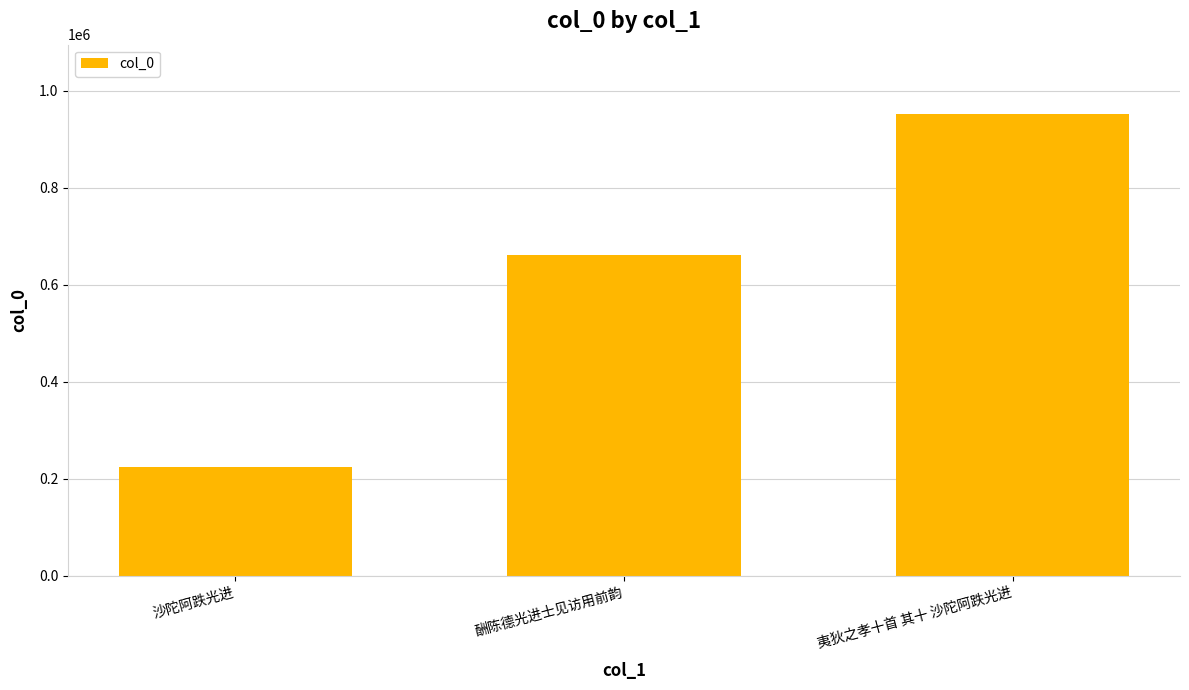

What position from the left is 夷狄之孝十首 其十 沙陀阿跌光进?

3